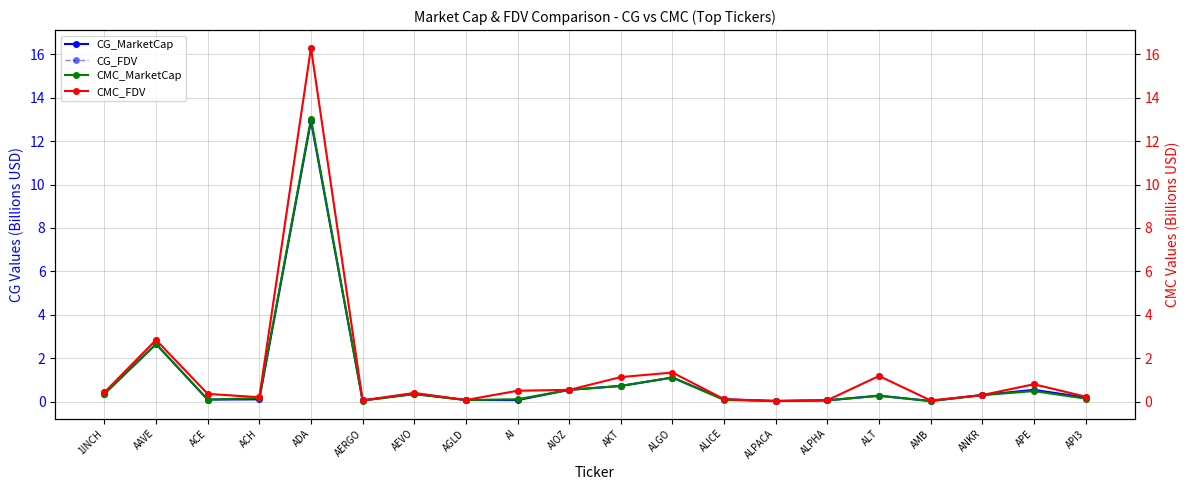

List the labels in order of CG_FDV value, largest first.

ADA, AAVE, ALT, ALGO, APE, AKT, AIOZ, AI, 1INCH, AEVO, ACE, ANKR, API3, ACH, ALICE, AGLD, ALPHA, AERGO, AMB, ALPACA